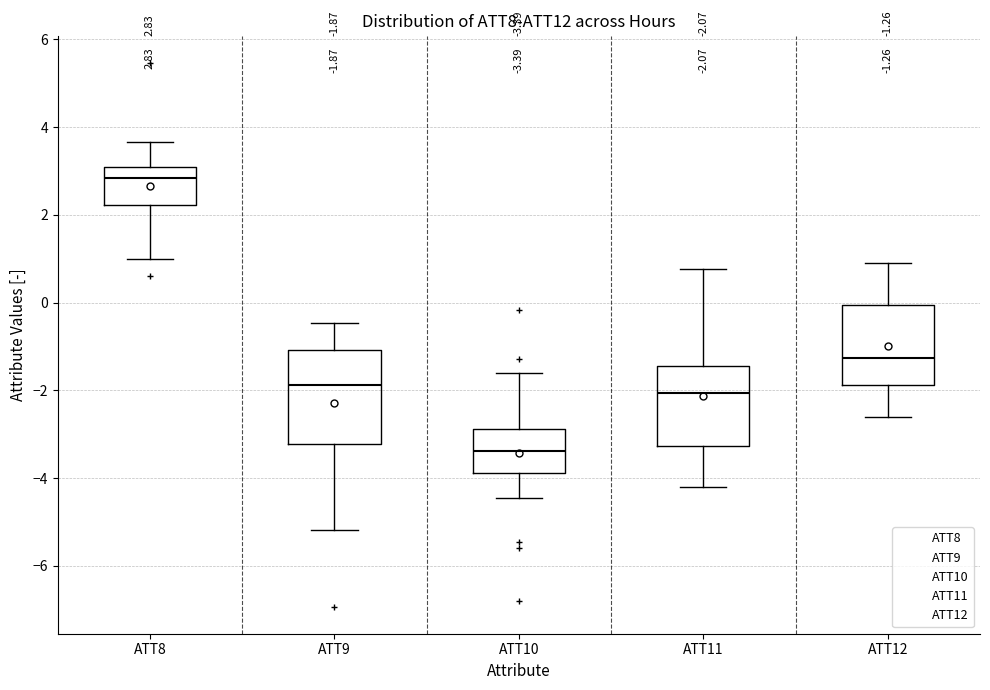

Comparing the boxes themselves (not the whiskers), which one is the tallest?

ATT9